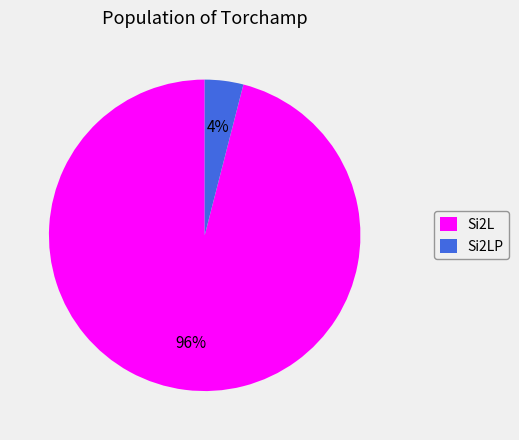

Do Si2LP and Si2L together represent more than half of the pie?

Yes